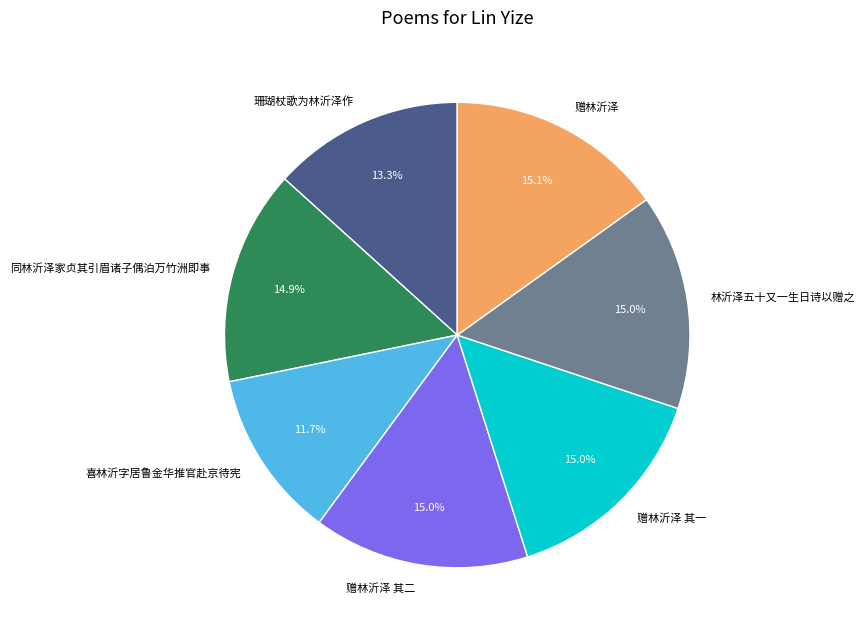

To the nearest percent, what is the combined percentage of 林沂泽五十又一生日诗以赠之 and 赠林沂泽 其二?

30%